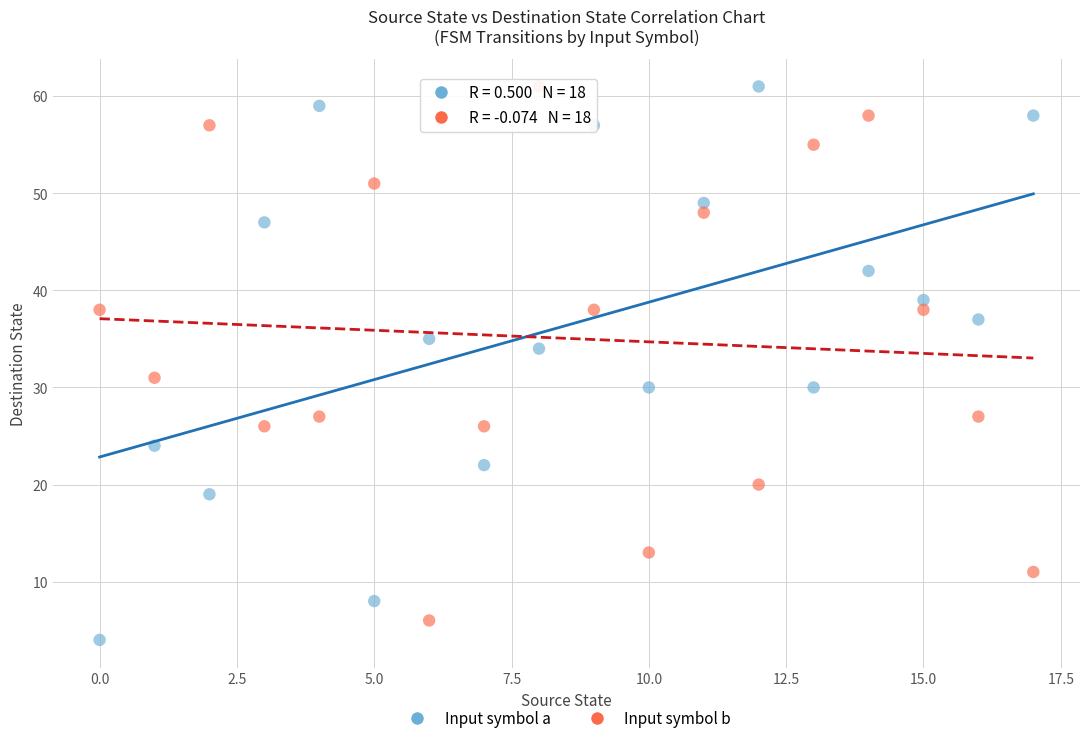

Which series has the largest Y range (max minus min)?

Input symbol a